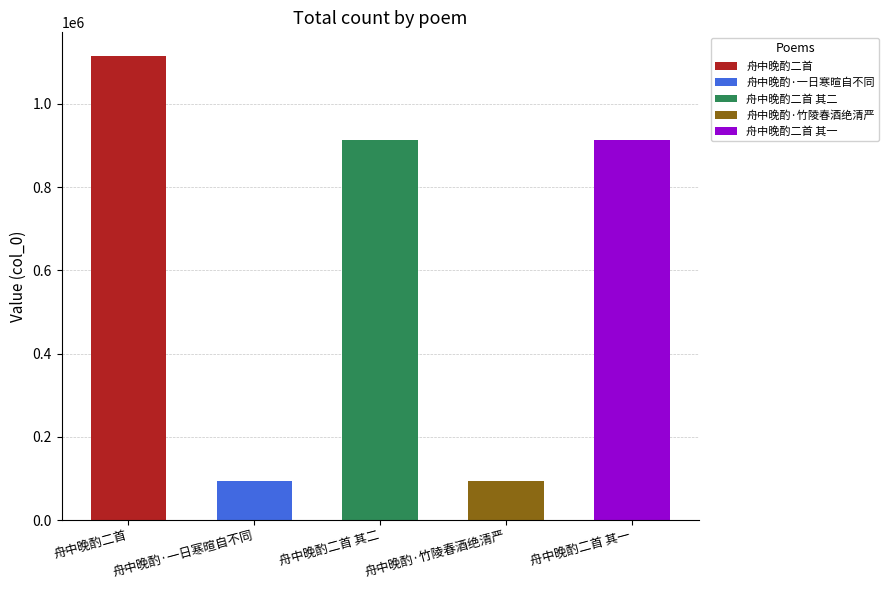

What is the change in value from 舟中晚酌二首 to 舟中晚酌·竹陵春酒绝清严?

-1020494